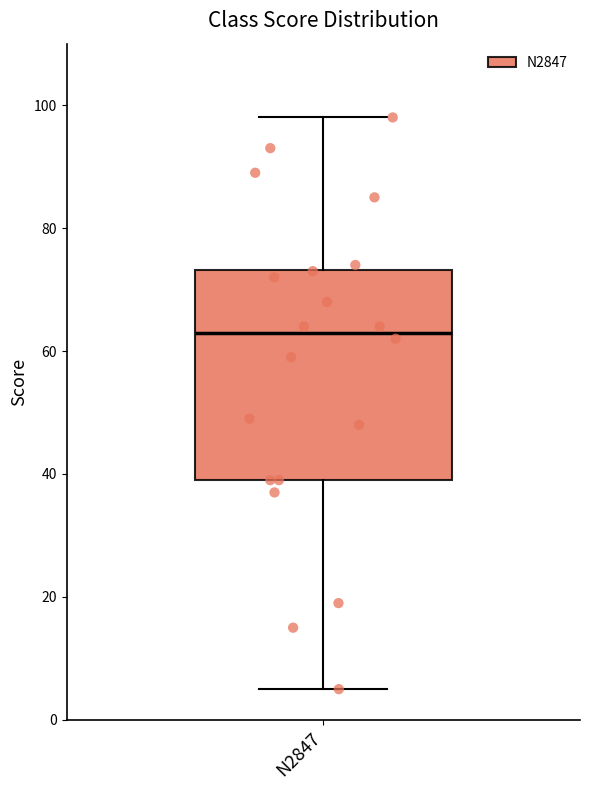

Where is the upper edge of the box for N2847 on the y-axis? The values are not printed on the chart, so give them approximately, as read against the axis.

74